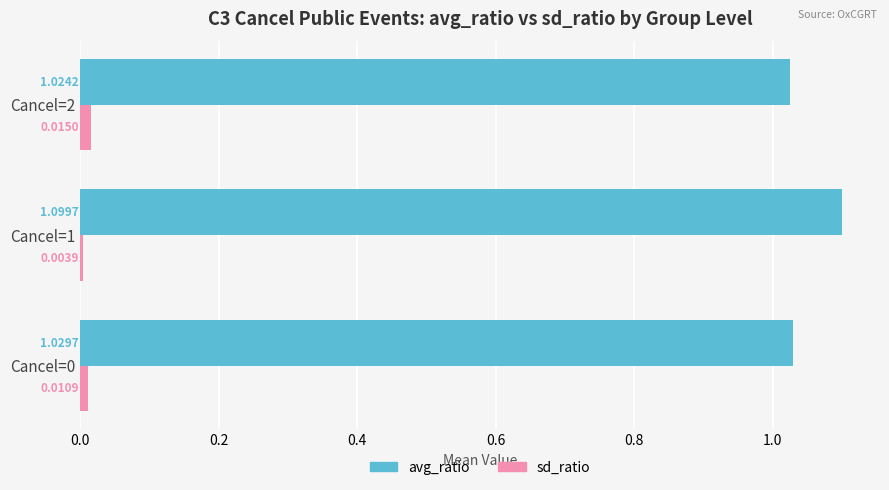

Which series has the largest total across all categories?

avg_ratio